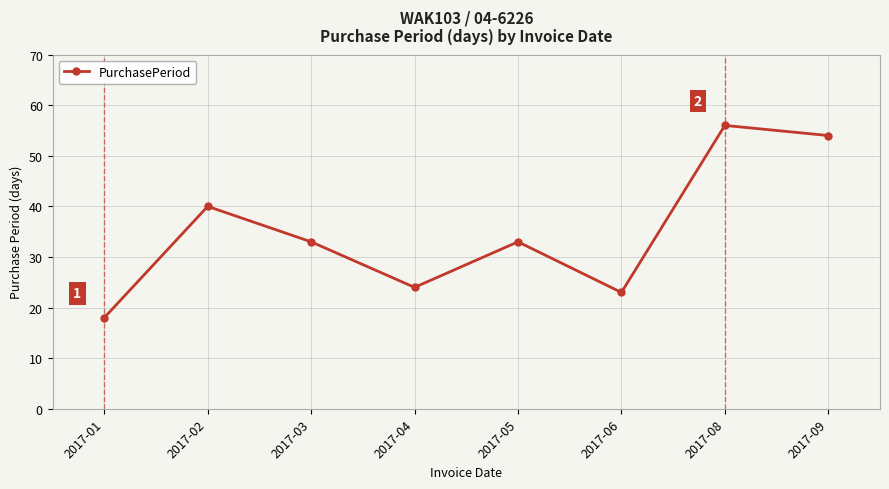

At which label does the data first exceed 33?

2017-02